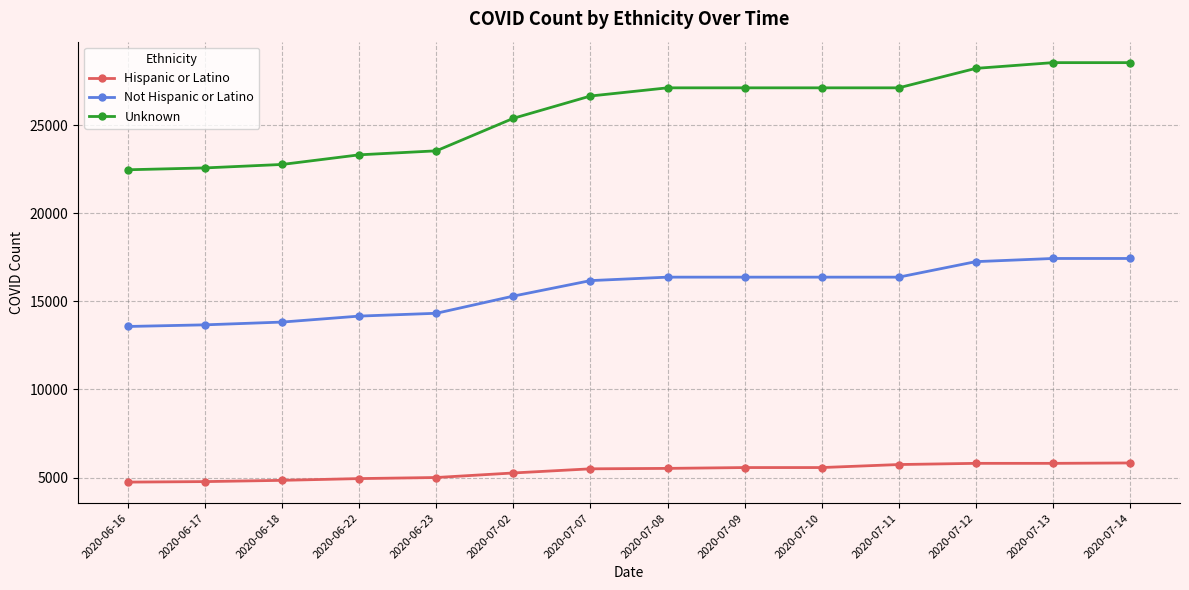

Which series has the largest total across all categories?

Unknown